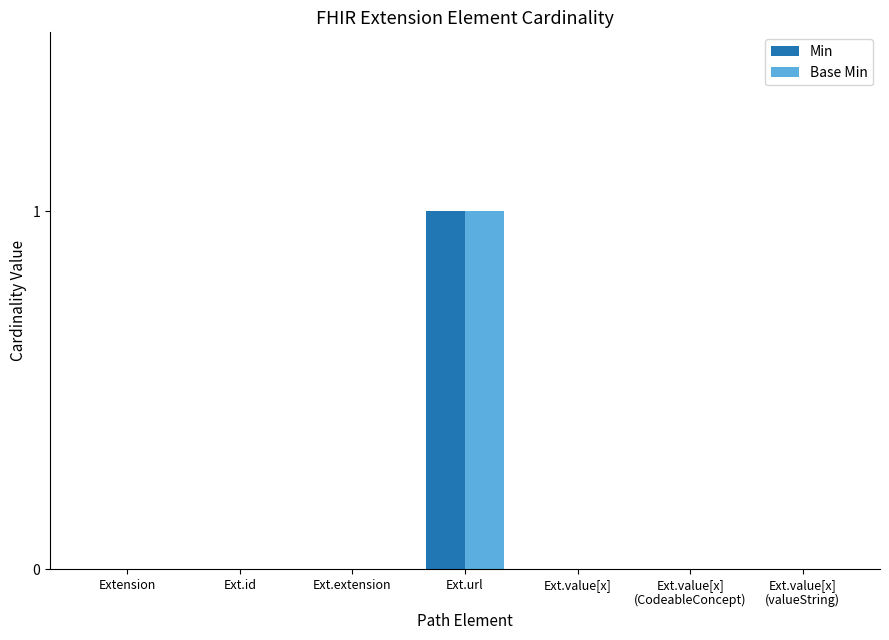

How many data points does each series have?

7